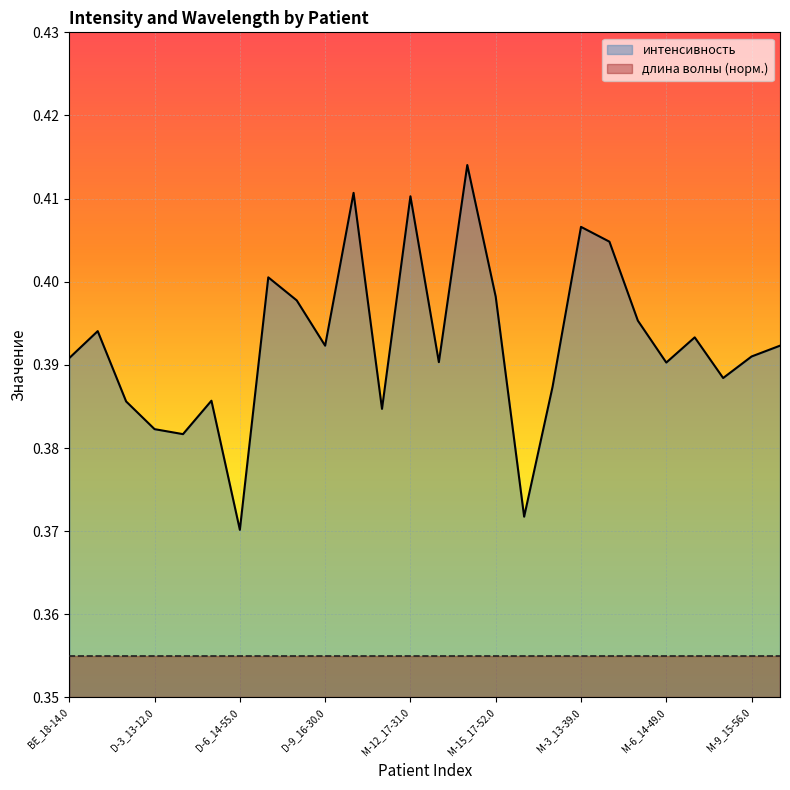

How many points are lower than both their immediate neighbors (excluding endpoints)?

8